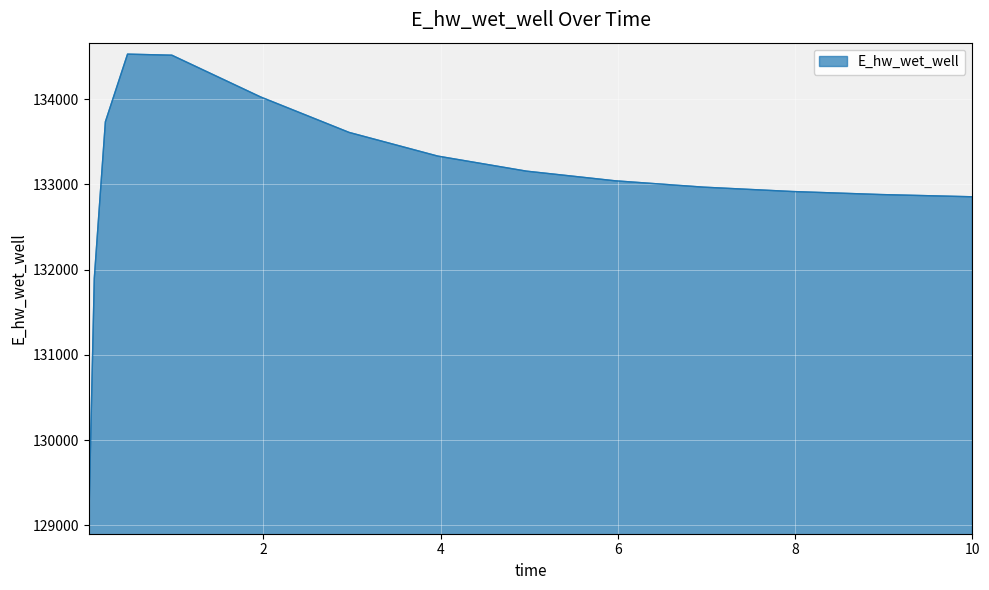

How many values are below 133041?

7